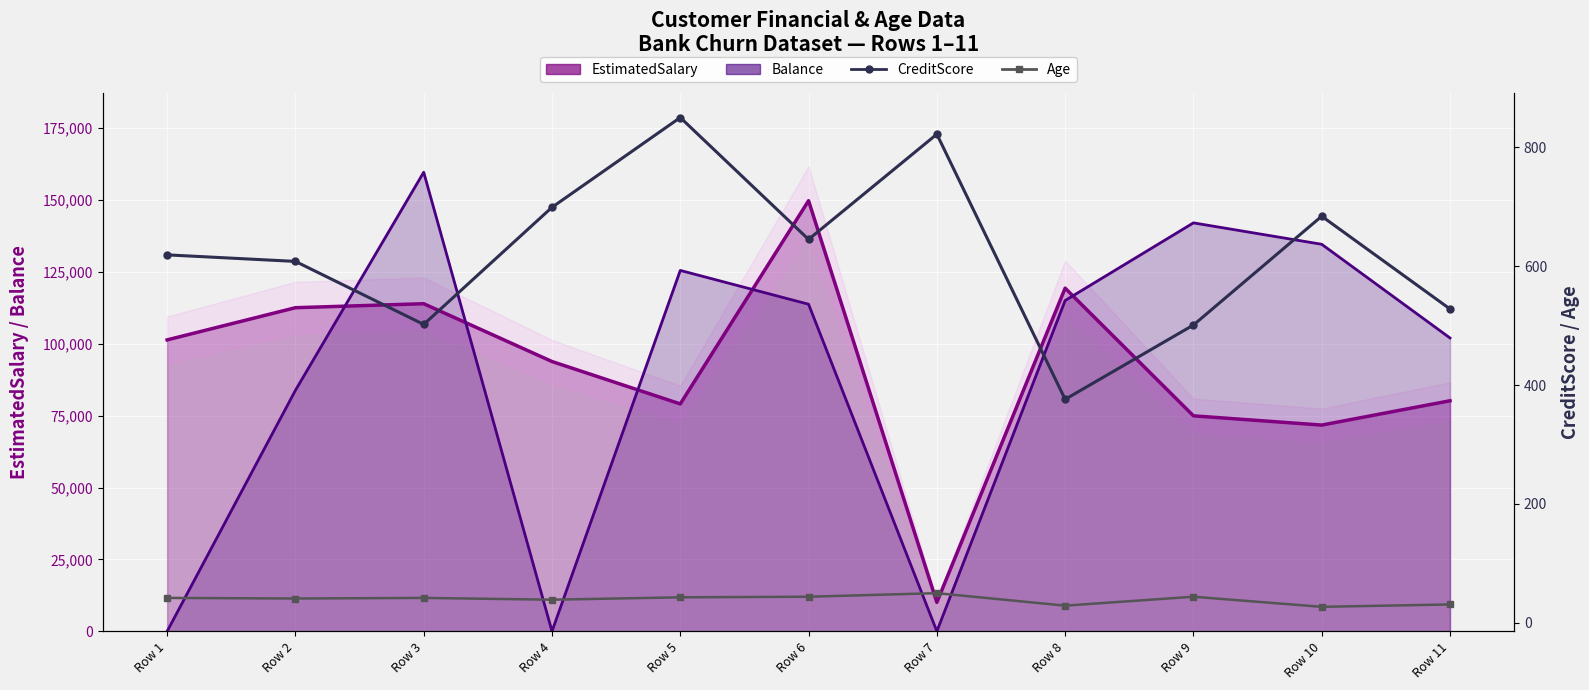

Rank the categories by Age value from highest to lowest.

Row 7, Row 6, Row 9, Row 5, Row 1, Row 3, Row 2, Row 4, Row 11, Row 8, Row 10